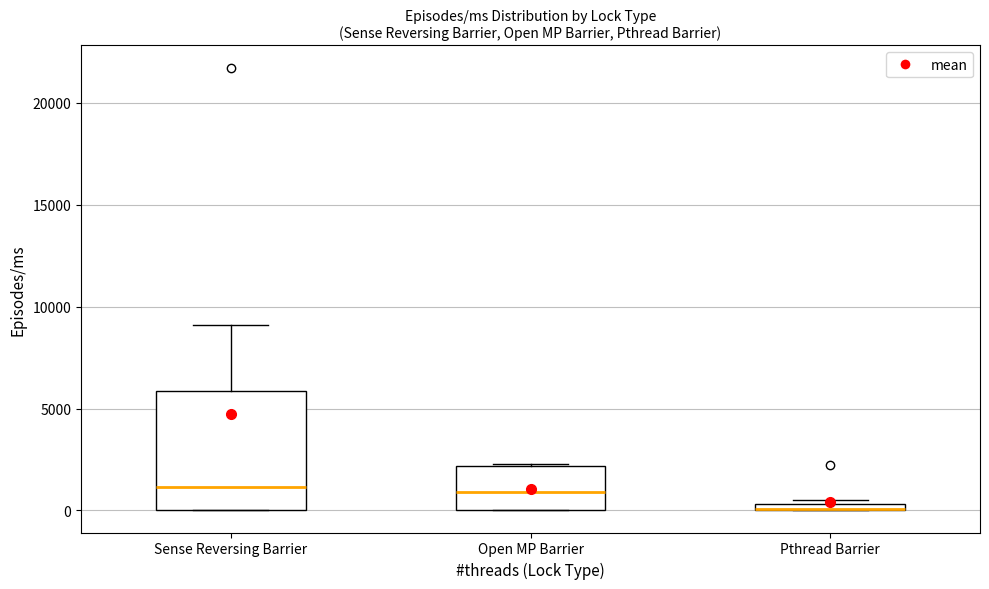

Where does the upper whisker of the box for Sense Reversing Barrier end on the y-axis? The values are not printed on the chart, so give them approximately, as read against the axis.

9000